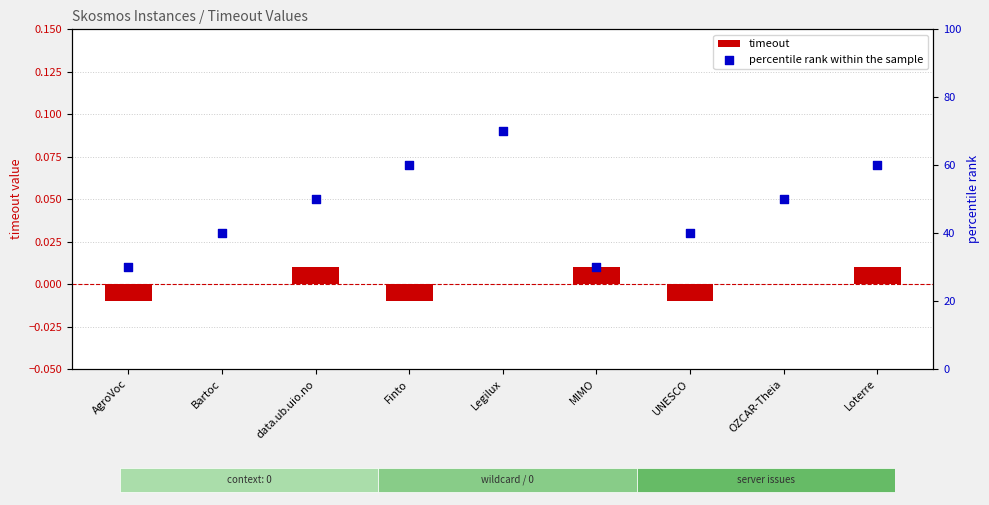

Which series has the largest Y range (max minus min)?

percentile rank within the sample